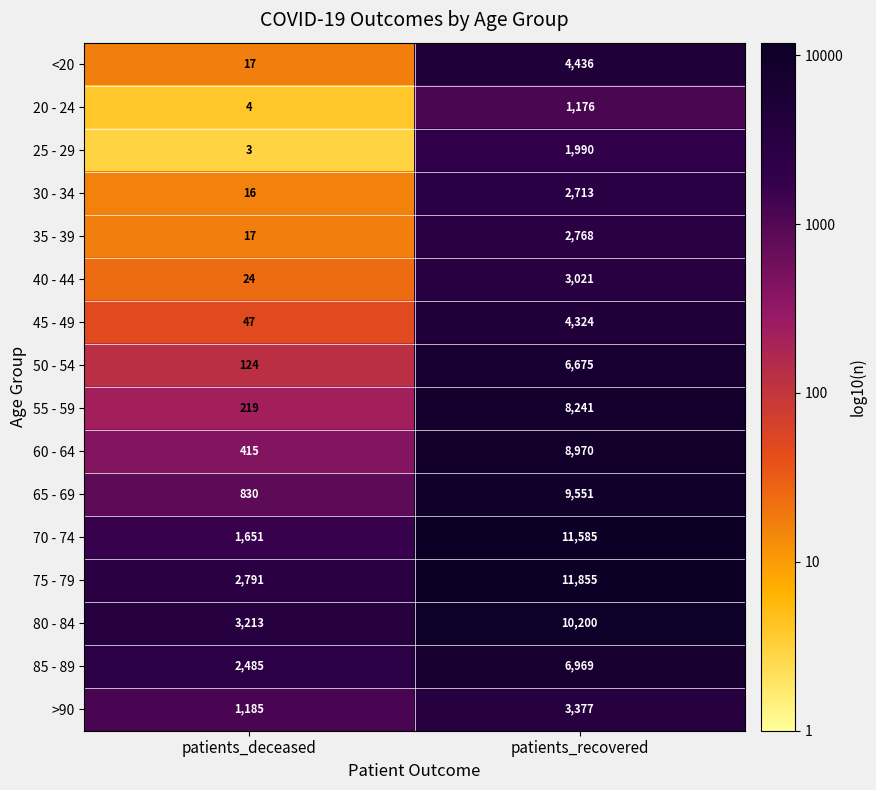

How many data points in <20 are less than 4436?

1